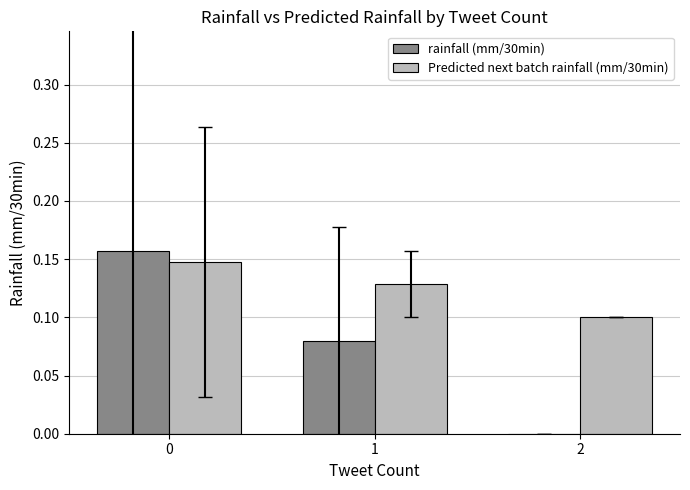

Which series changed the most between 0 and 2?

rainfall (mm/30min)